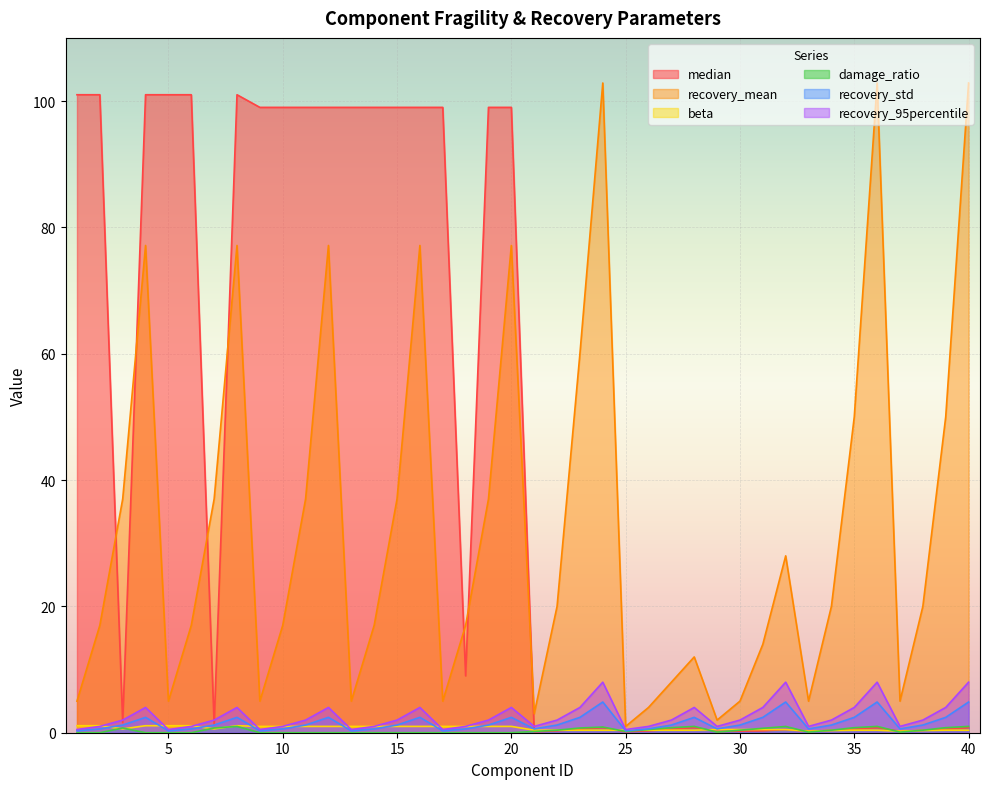

True or false: median and recovery_std intersect in this chart.

True